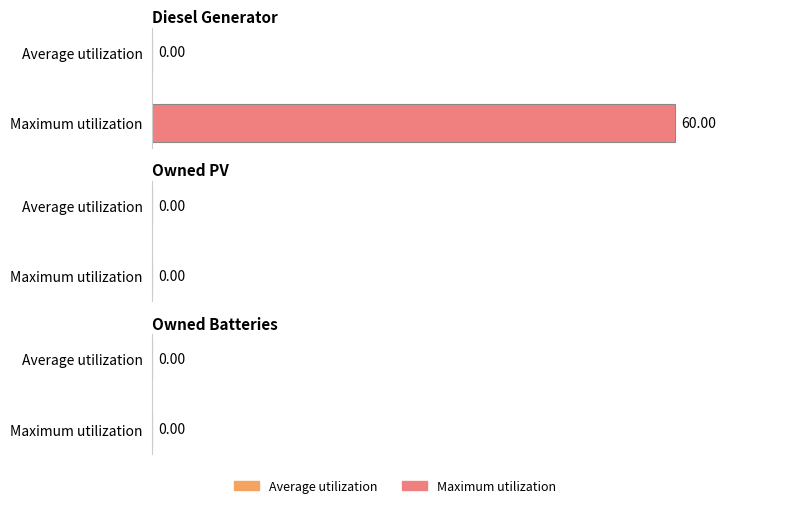

How many groups of bars are there?

3